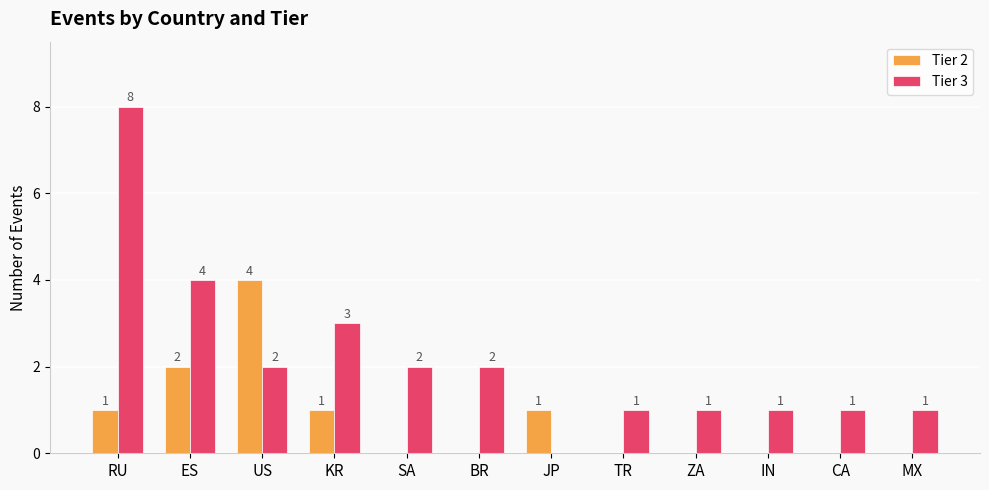

Is it true that Tier 3 equals 6 at ES?

False